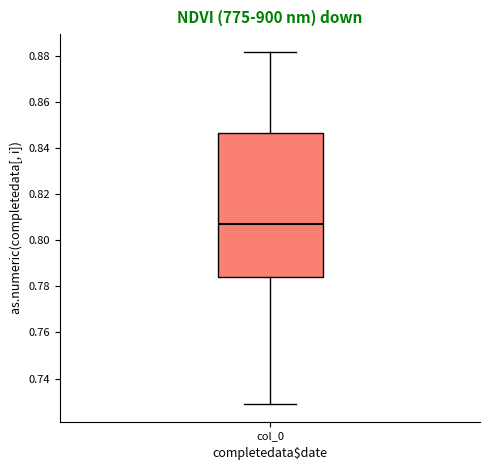

Transcribe this box plot: give where the median line is, the range the box spans, and where the two whiskers end, as read against the y-axis. The values are not printed on the chart, so give them approximately, as read against the axis.

median 0.806, box 0.784 to 0.846, whiskers 0.728 to 0.882